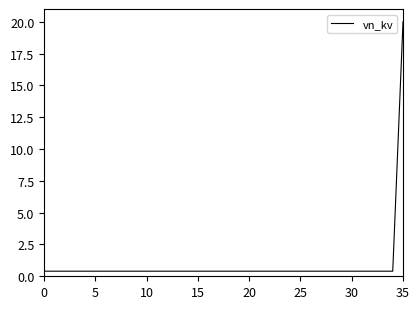

True or false: there are more than 0 points higher than both neighbors.

False